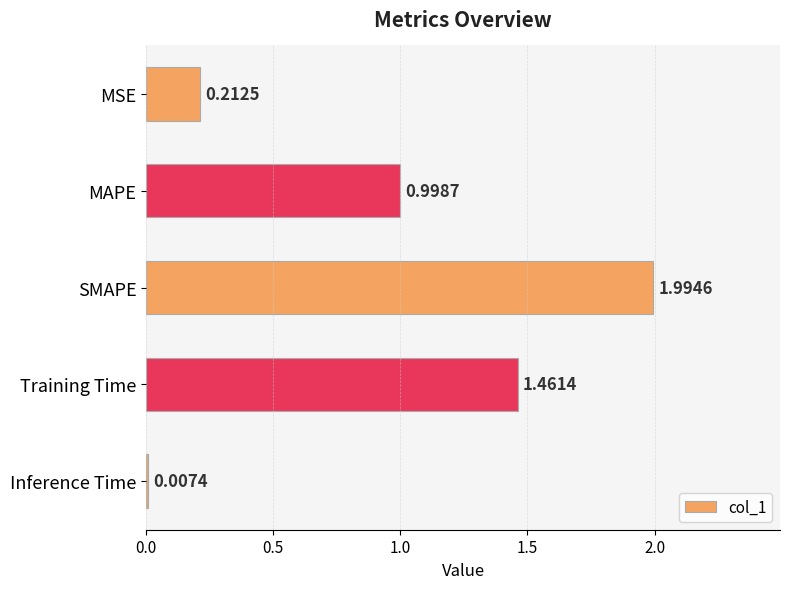

Which has a higher value, Inference Time or SMAPE?

SMAPE